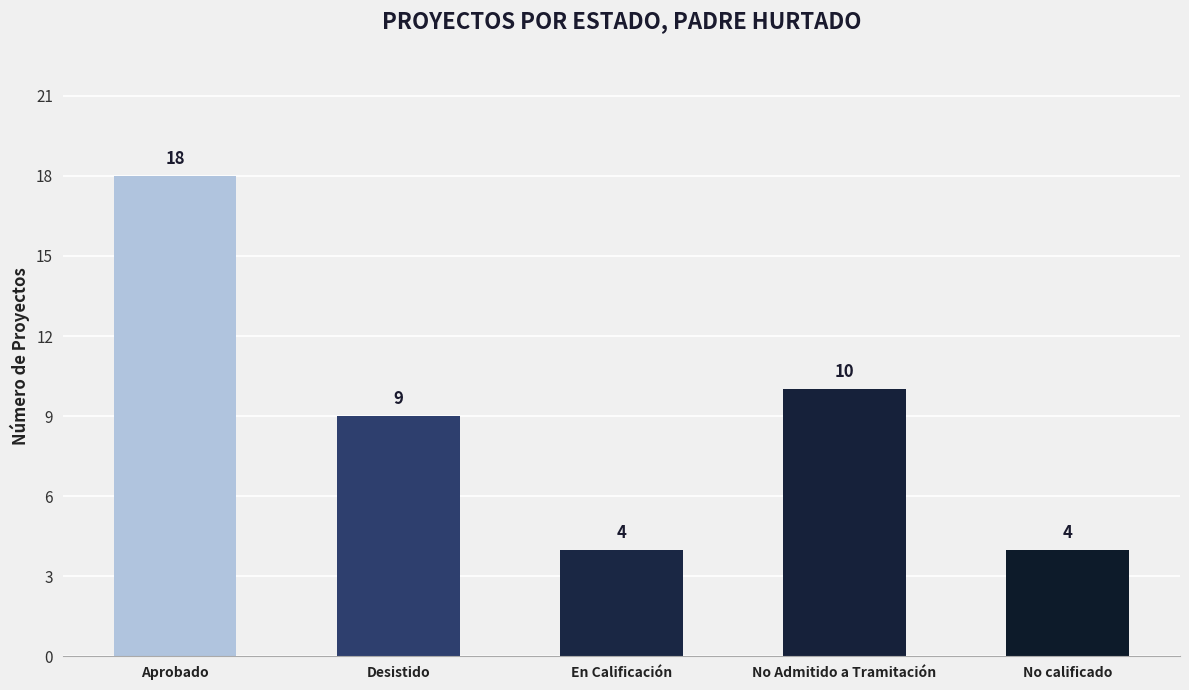

What is the label of the 3rd bar from the left?

En Calificación